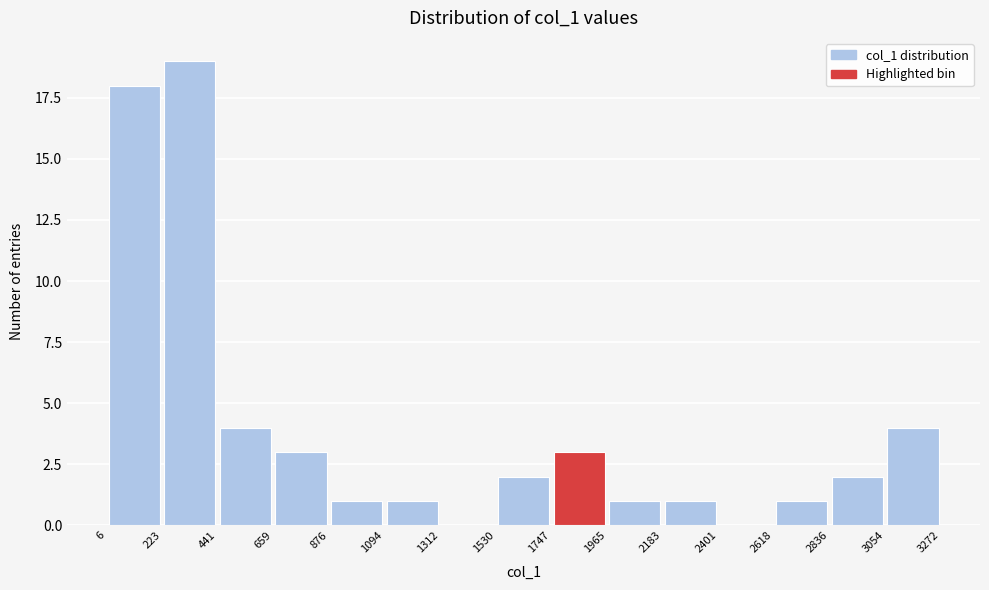

Reading left to right, list every bar in this chart as the range it spans on the x-axis followed by its height. The values are not printed on the chart, so give them approximately, as read against the axis.

6 to 223: 18
223 to 441: 19
441 to 659: 4
659 to 876: 3
876 to 1094: 1
1094 to 1312: 1
1312 to 1530: 0
1530 to 1747: 2
1747 to 1965: 3
1965 to 2183: 1
2183 to 2401: 1
2401 to 2618: 0
2618 to 2836: 1
2836 to 3054: 2
3054 to 3272: 4